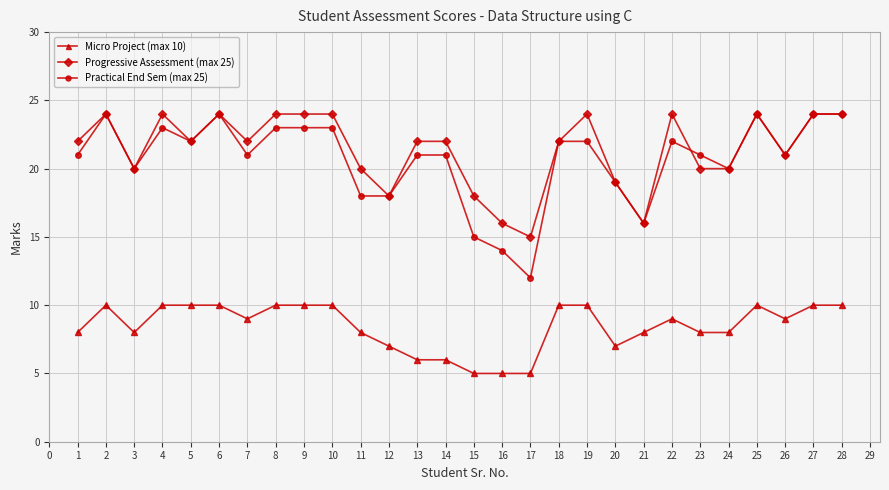

The value of Micro Project (max 10) at 27 is 10. True or false?

True